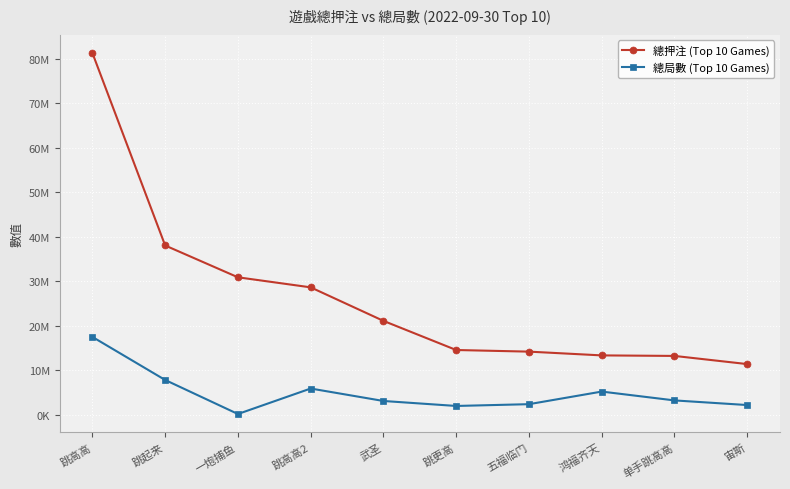

Does the chart have visible grid lines?

Yes